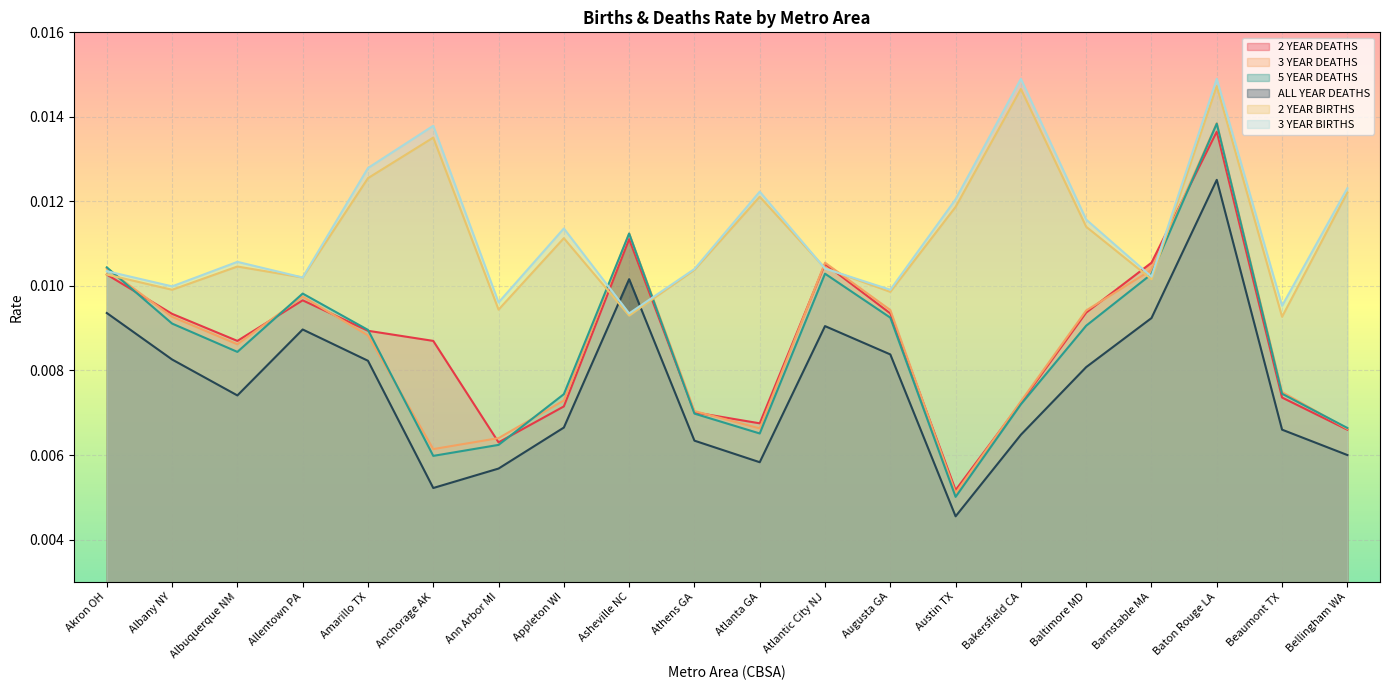

How many interior local valleys does the 2_YEAR_DEATHS series have?

4